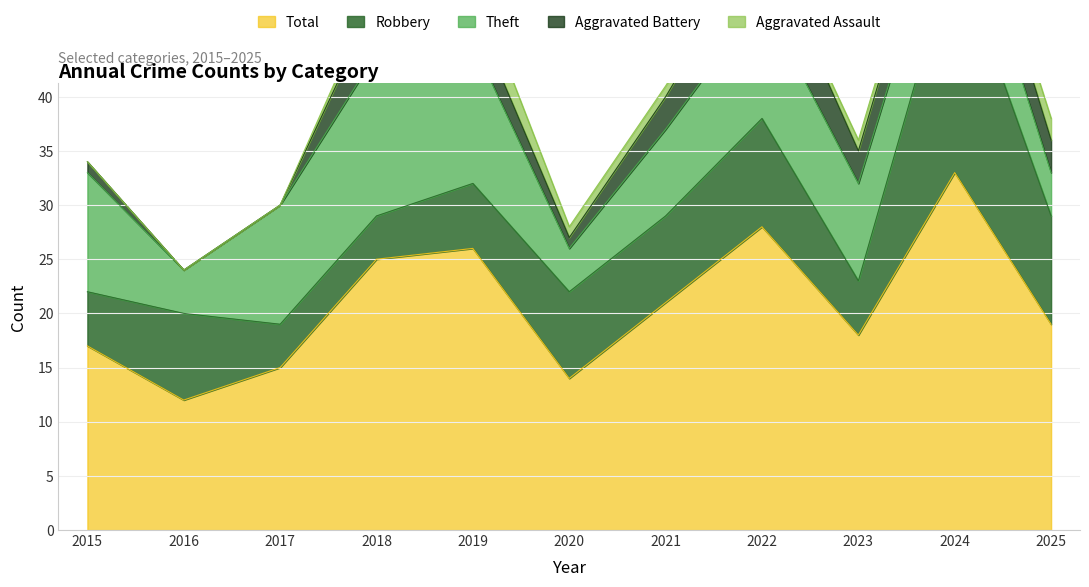

True or false: Aggravated Battery and Theft cross at least once.

False